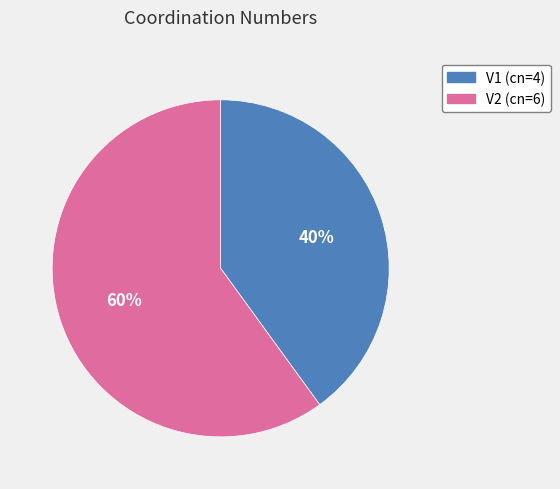

What is the majority slice?

V2